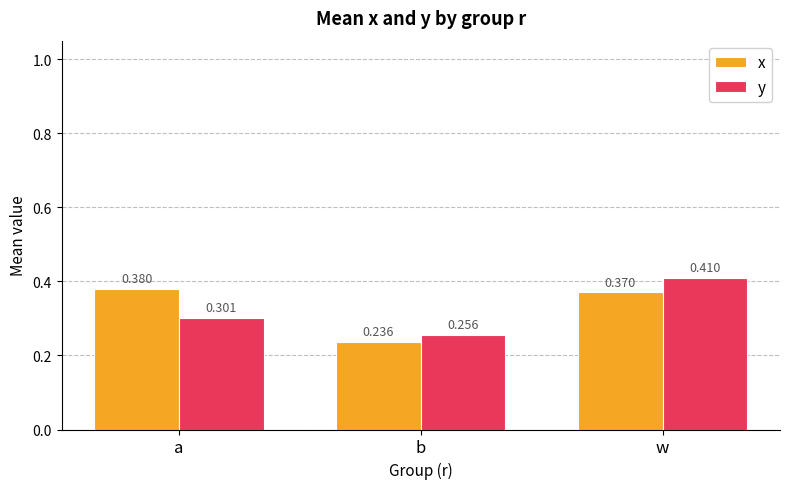

At which category is the sum across all series the highest?

w